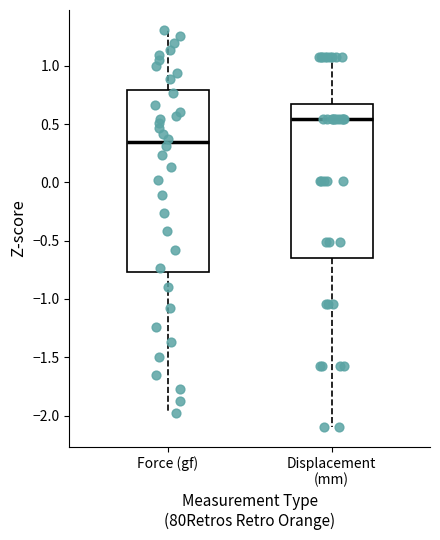

Reading left to right, read every box against the y-axis: the position of its median line, the range the box covers, and the ends of its whiskers. The values are not printed on the chart, so give them approximately, as read against the axis.

Force (gf): median 0.35, box -0.75 to 0.80, whiskers -2.00 to 1.30
Displacement (mm): median 0.55, box -0.65 to 0.70, whiskers -2.10 to 1.05